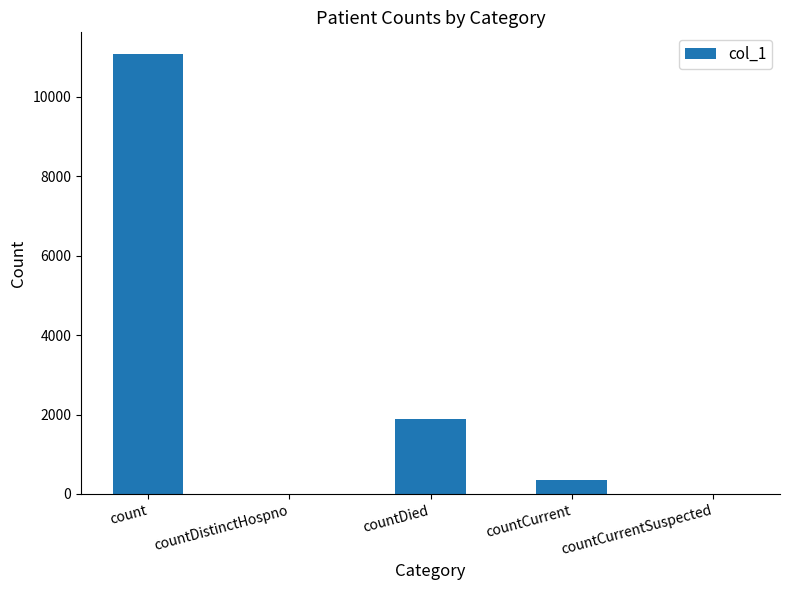

Reading left to right, extract all data points from this chart.

count=11064	countDistinctHospno=0	countDied=1896	countCurrent=350	countCurrentSuspected=0